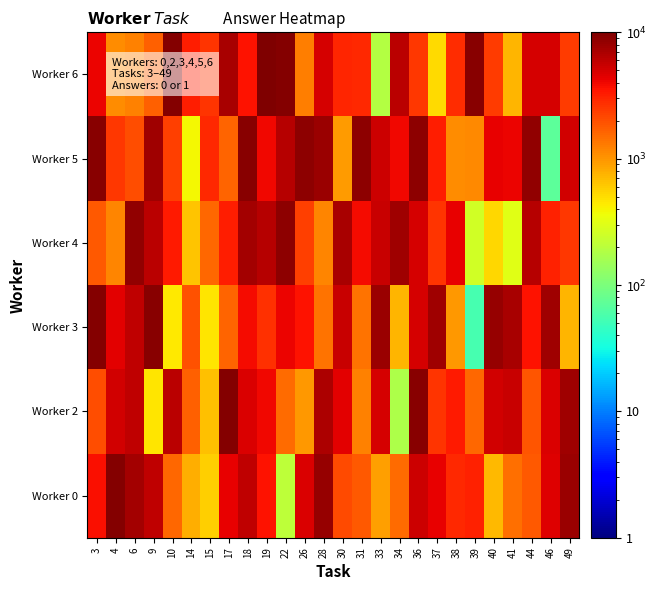

Rank the series at 38 from lowest to highest value.

Worker 3, Worker 5, Worker 6, Worker 0, Worker 2, Worker 4